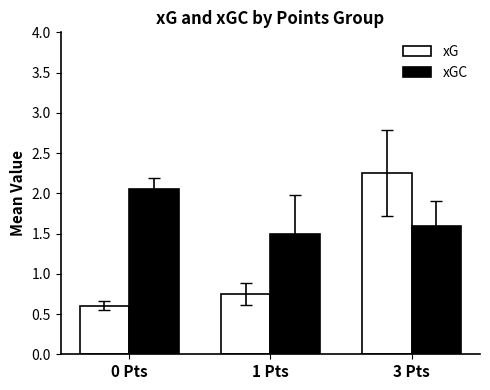

At how many categories does at least one series exceed 2?

2